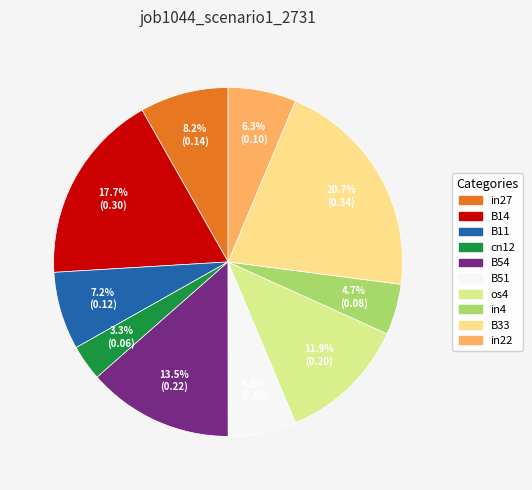

True or false: os4 accounts for 12% of the total.

True